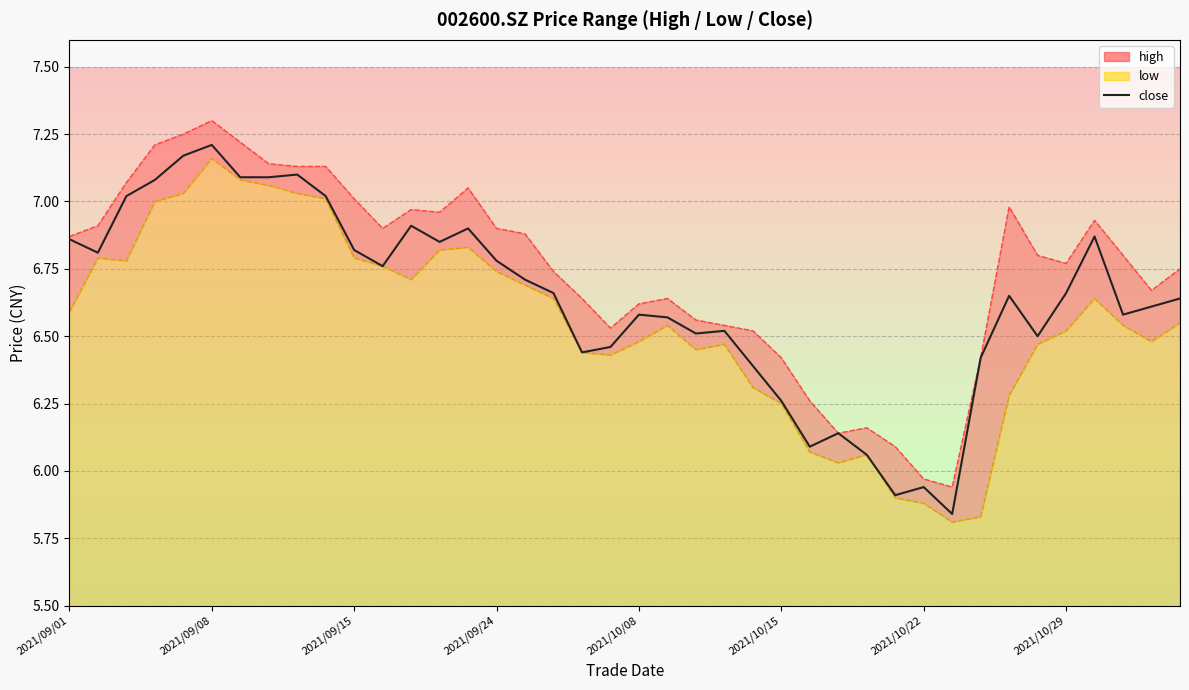

What is the average value?

6.6